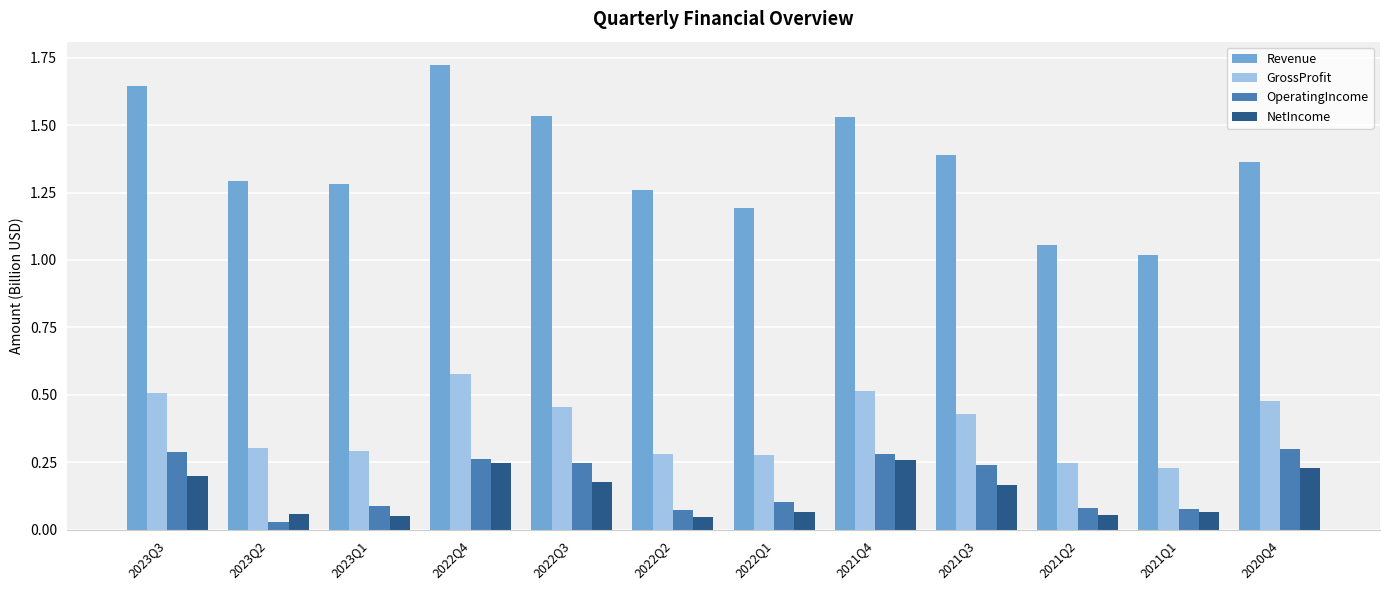

At 2021Q2, list the series in order from smallest to largest.

NetIncome, OperatingIncome, GrossProfit, Revenue